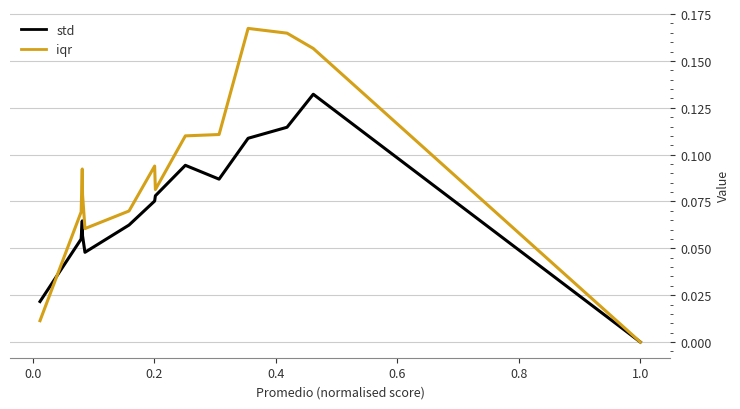

Reading left to right, transcribe all the data shown in this chart.

std: 0.0	0.1	0.1	0.1	0.1	0.1	0.1	0.1	0.1	0.0	0.1	0.1	0.1	0.0
iqr: 0.0	0.2	0.2	0.2	0.1	0.1	0.1	0.1	0.1	0.1	0.1	0.1	0.1	0.0